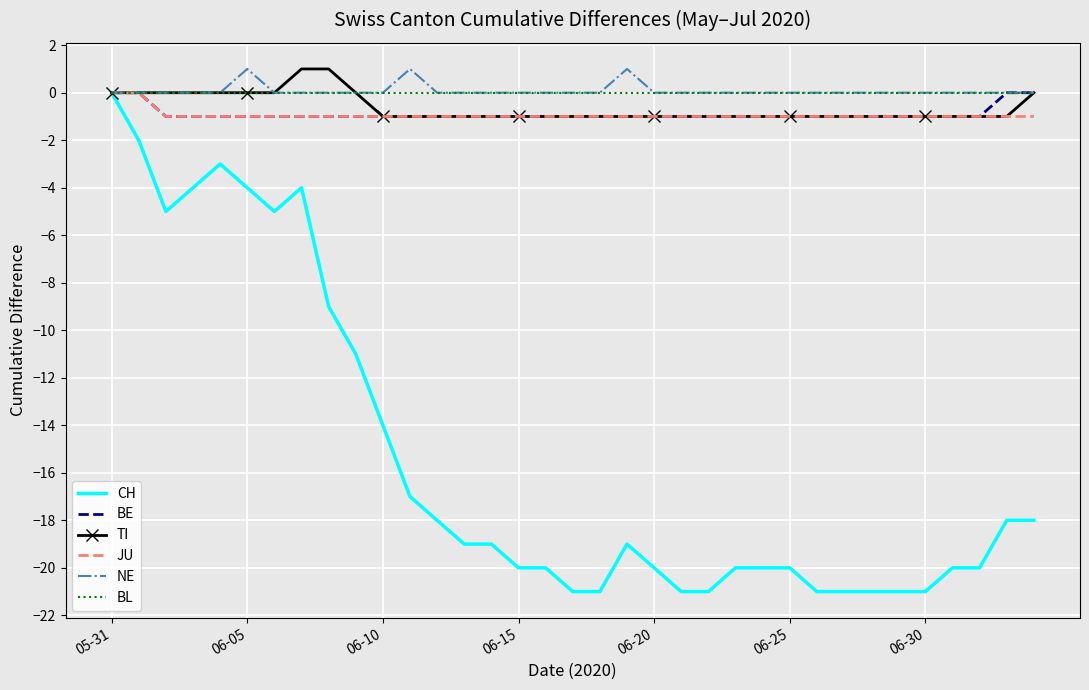

What is the smallest value displayed?

-21